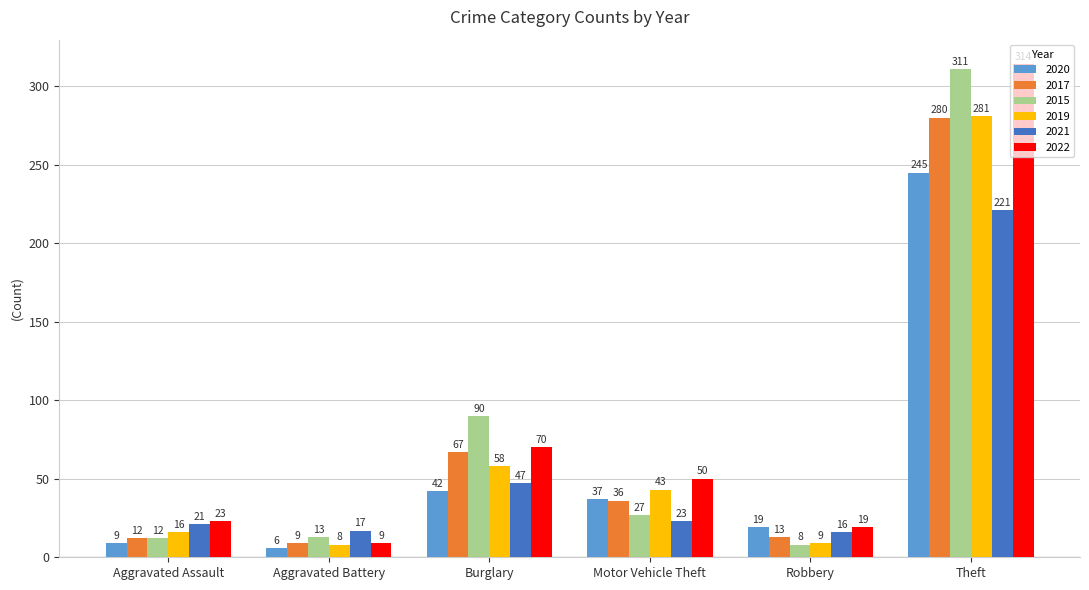

What is the average value of the 2015 series?

77